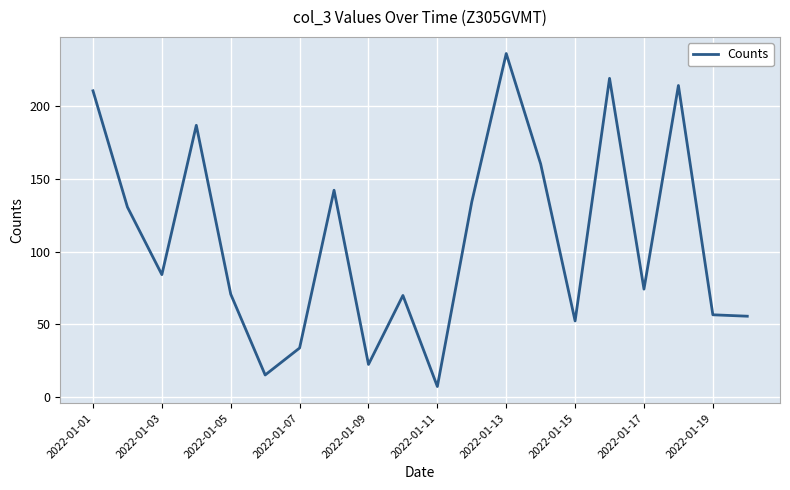

What is the greatest value displayed?

236.0